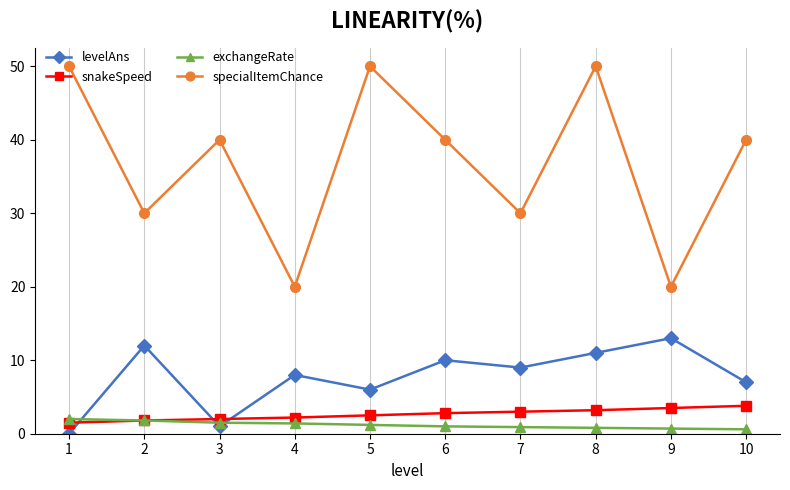

The exchangeRate series shows 0.9 at 7. True or false?

True